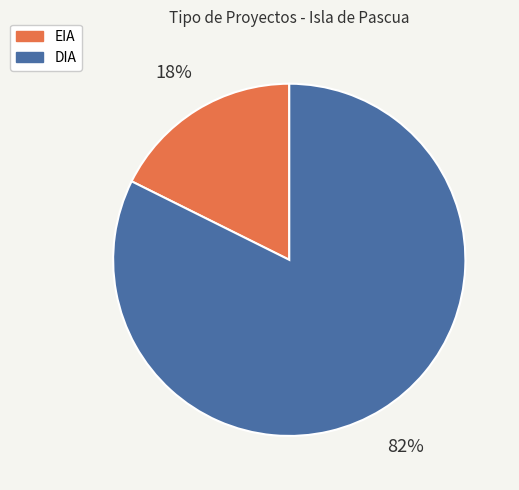

What is the majority slice?

DIA